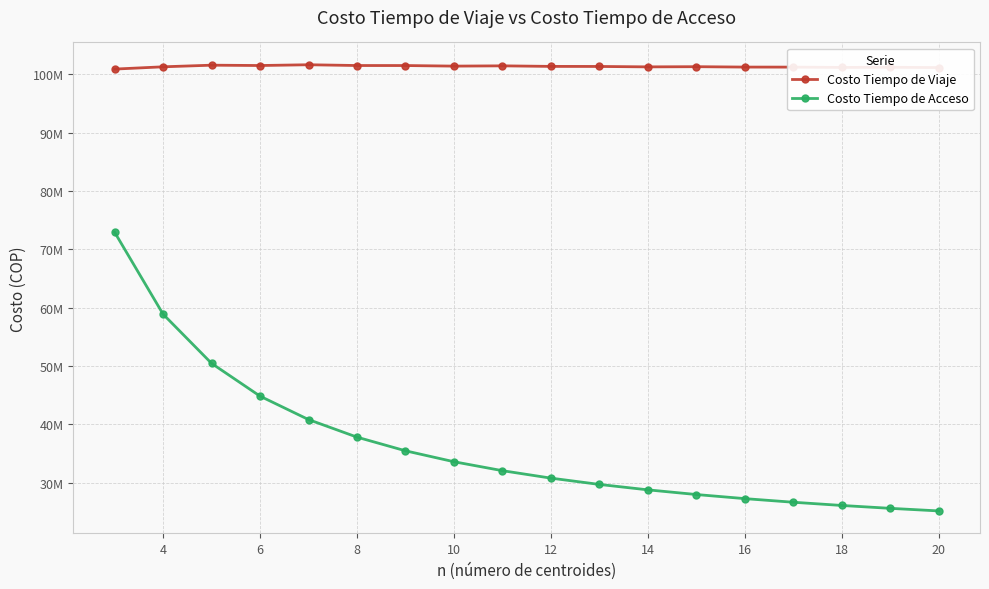

Does the chart have visible grid lines?

Yes